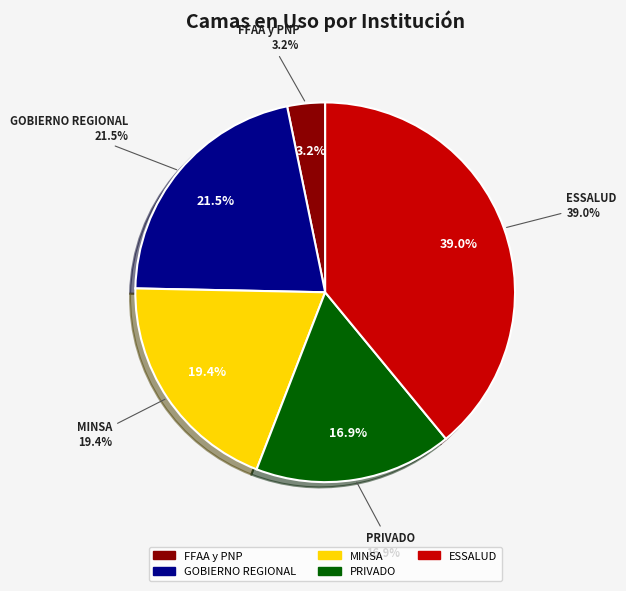

The GOBIERNO REGIONAL slice represents 21% of the pie. True or false?

True